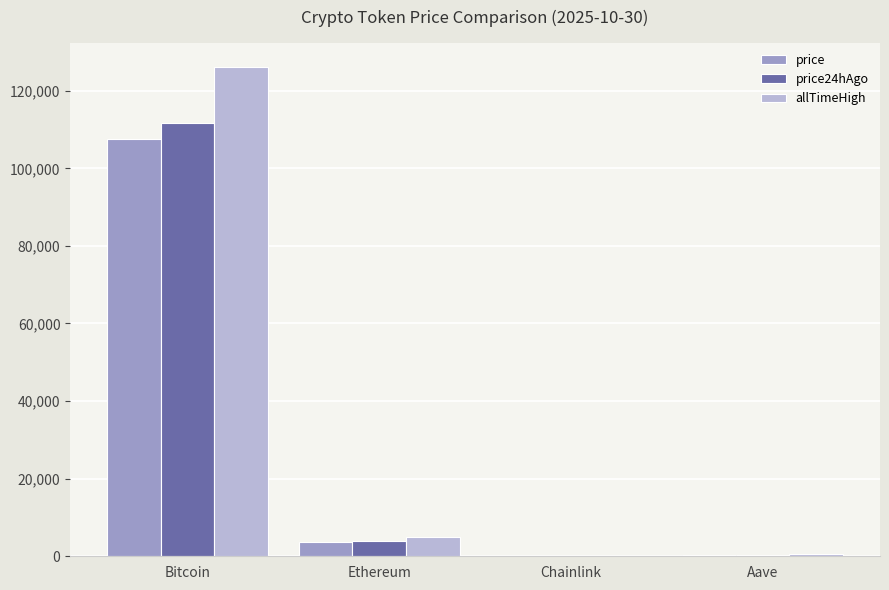

At which label is price closest to 53815?

Ethereum